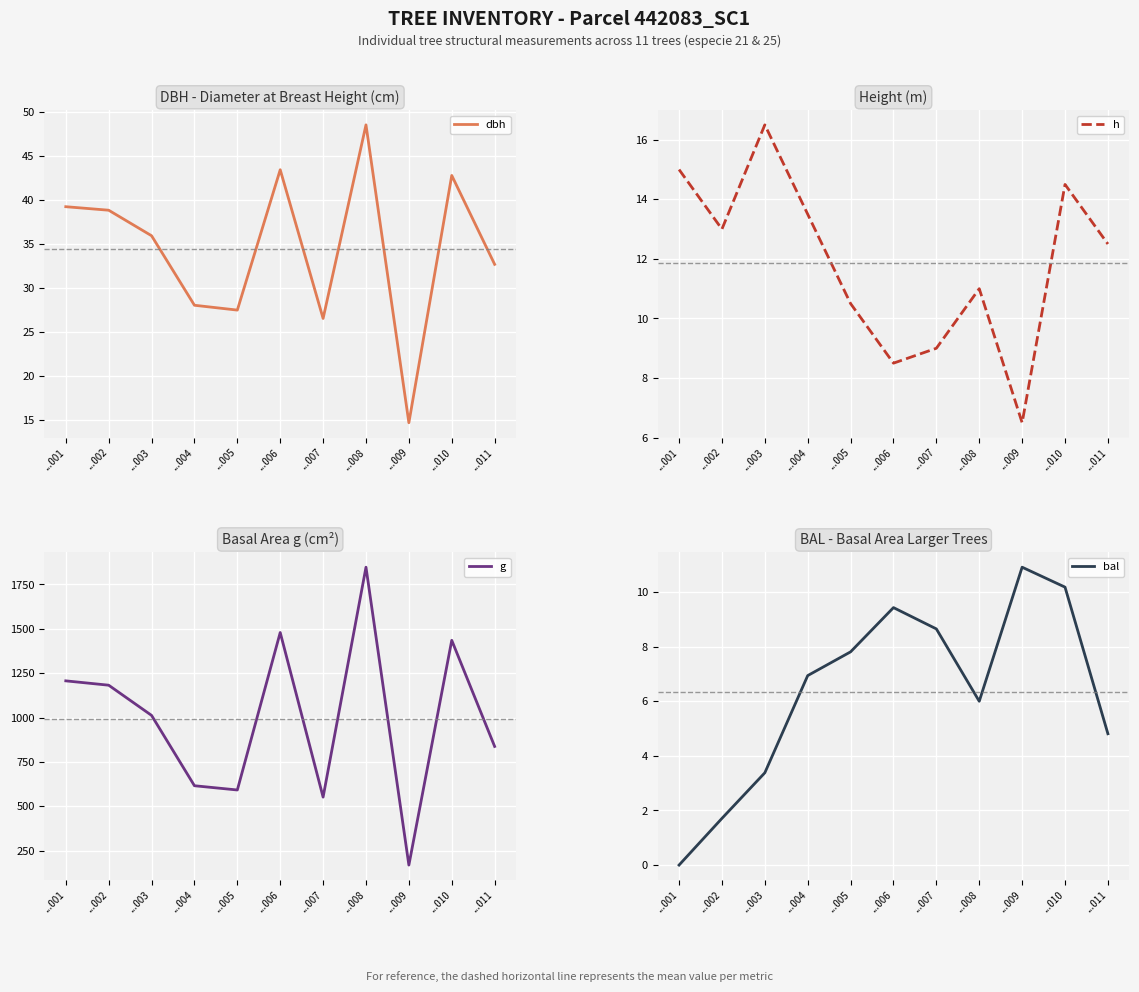

Which series has the largest total across all categories?

g